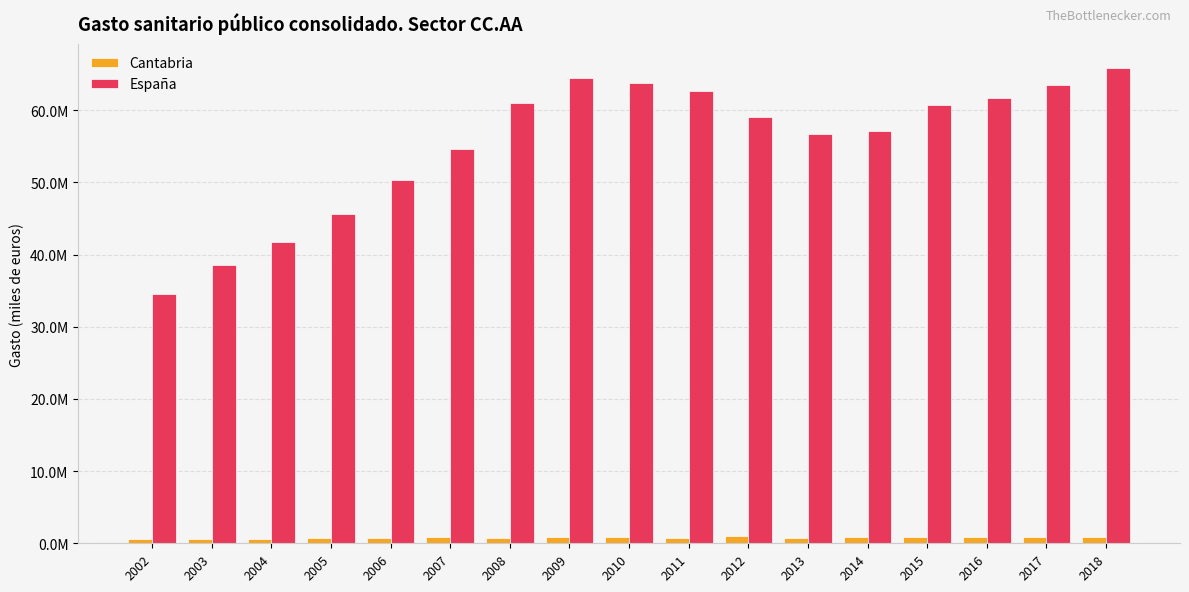

Rank the series by their average value, from highest to lowest.

España, Cantabria